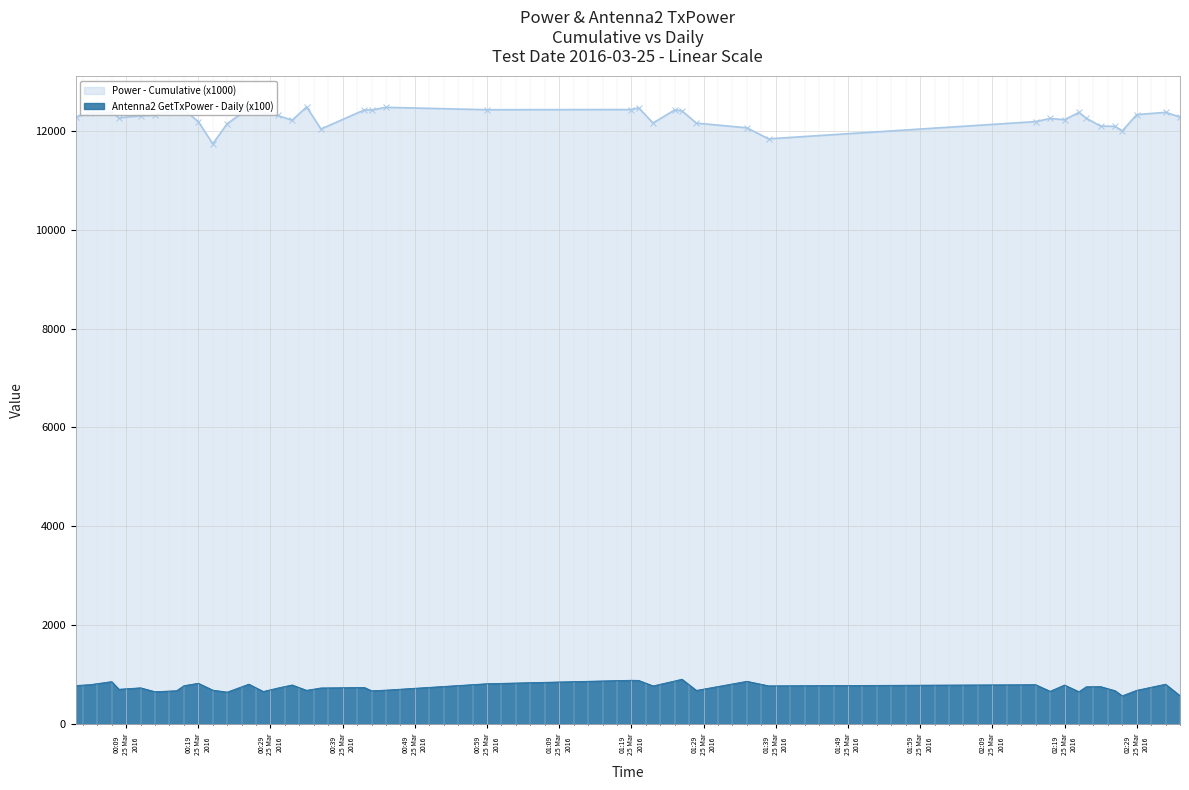

Which category has the highest value across all series?

2016-03-25 00:34